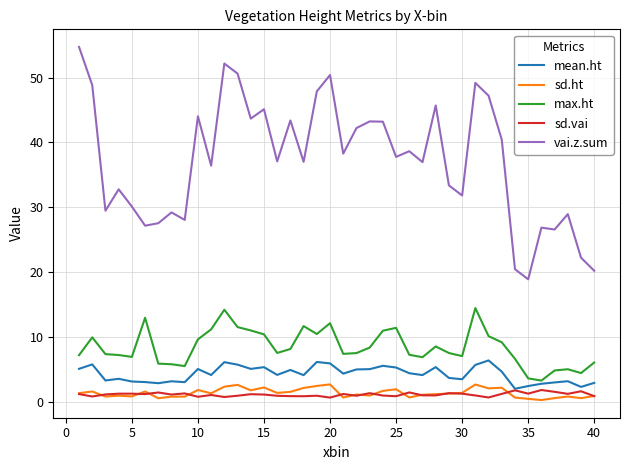

What is the maximum value shown in the chart?

54.7